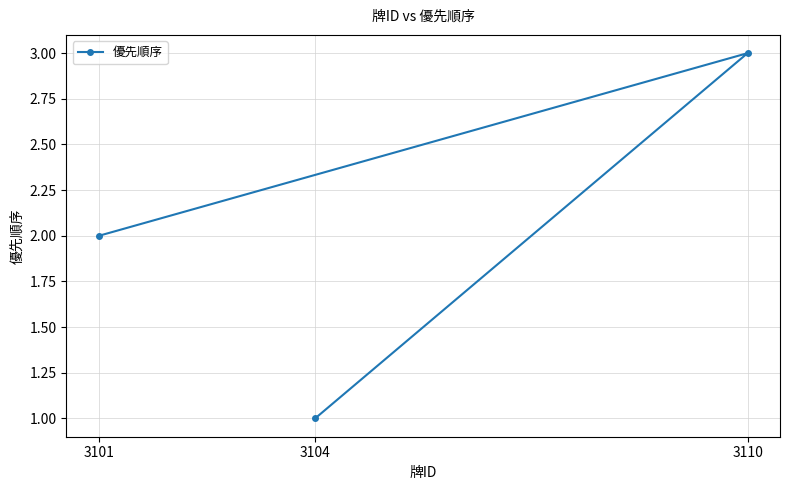

Is this an area chart (filled region under the line)?

No